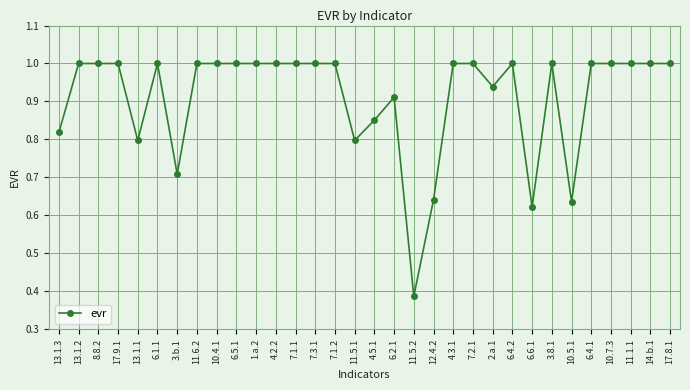

Between 17.8.1 and 3.b.1, which is larger?

17.8.1